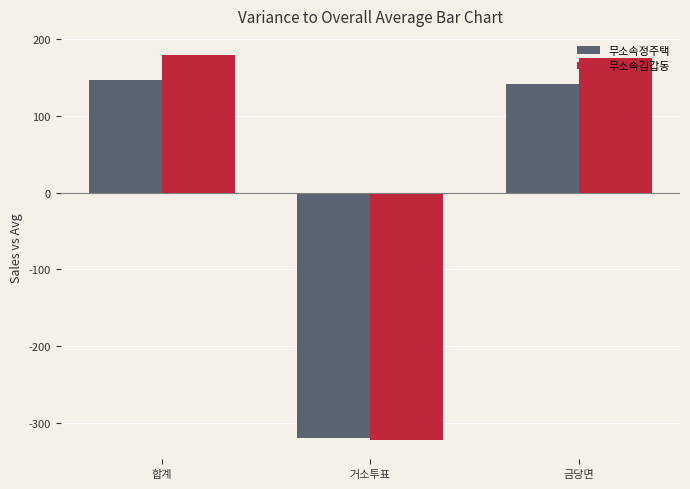

How many series are shown in this chart?

2